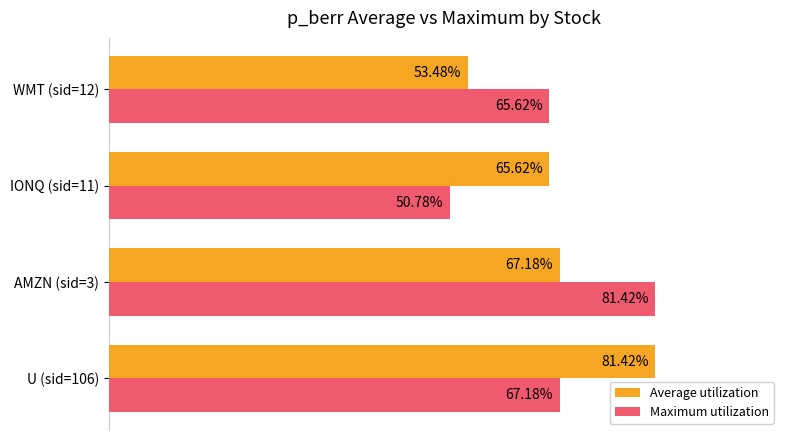

What are all the series names shown in the legend?

Average utilization, Maximum utilization